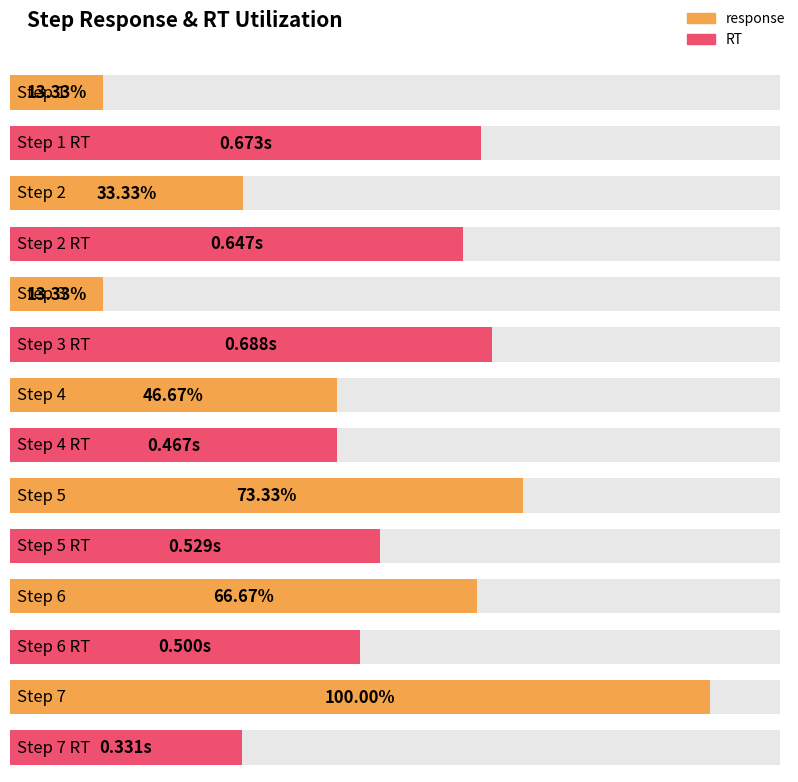

List the series in order of their peak value, lowest first.

RT, response